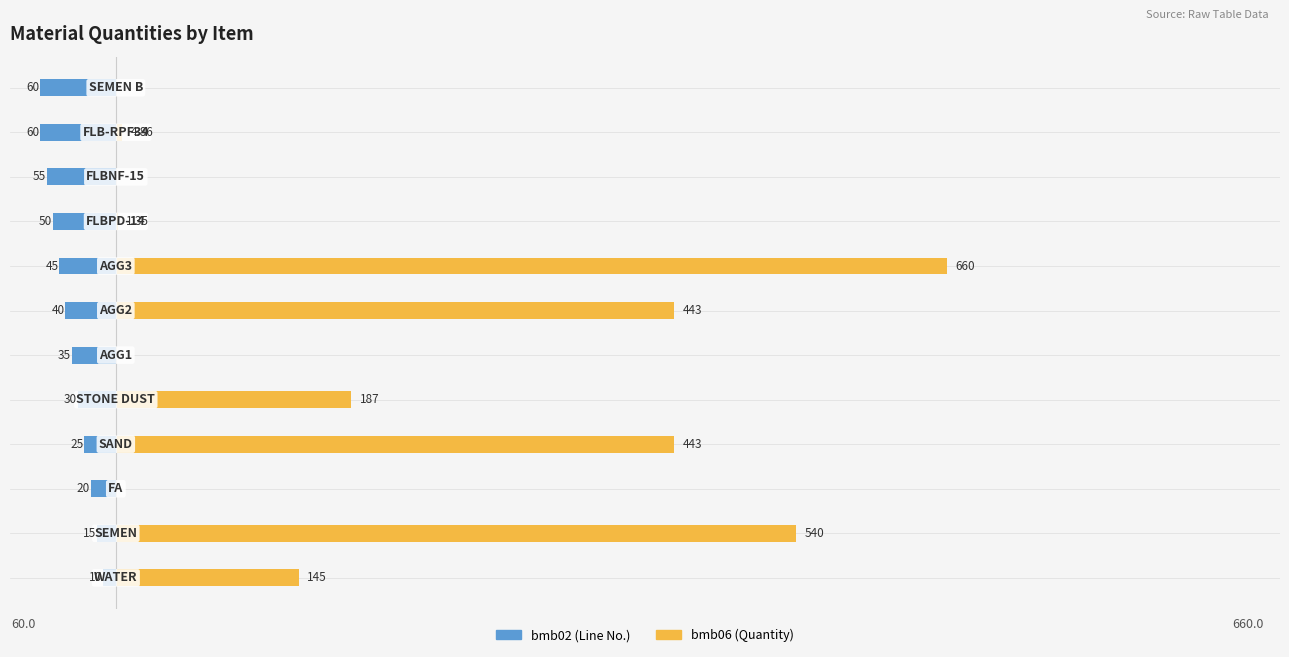

Reading left to right, list all the values displayed in this chart.

bmb02 (Line No.): -10.0	-15.0	-20.0	-25.0	-30.0	-35.0	-40.0	-45.0	-50.0	-55.0	-60.0	-60.0
bmb06 (Quantity): 145.0	540.0	0.0	443.0	187.0	0.0	443.0	660.0	1.4	0.0	4.9	0.0